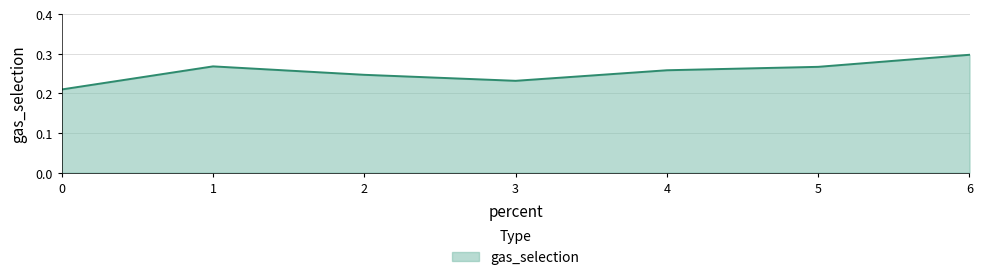

Count the values in the range 0 to 1.

7